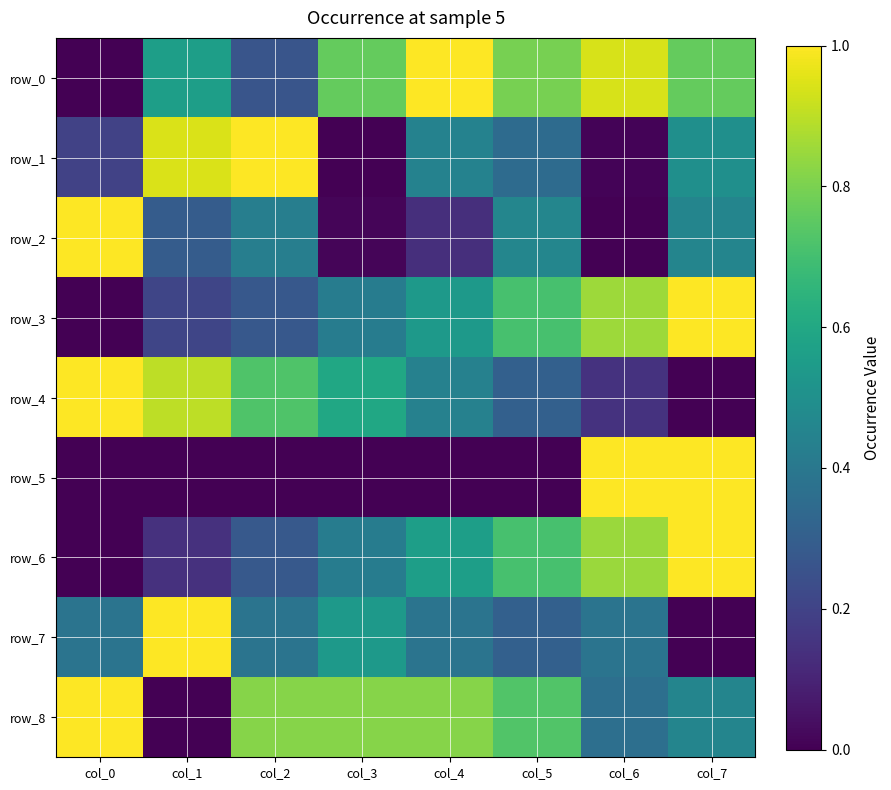

Is it true that row_8 equals 0.8 at col_2?

True